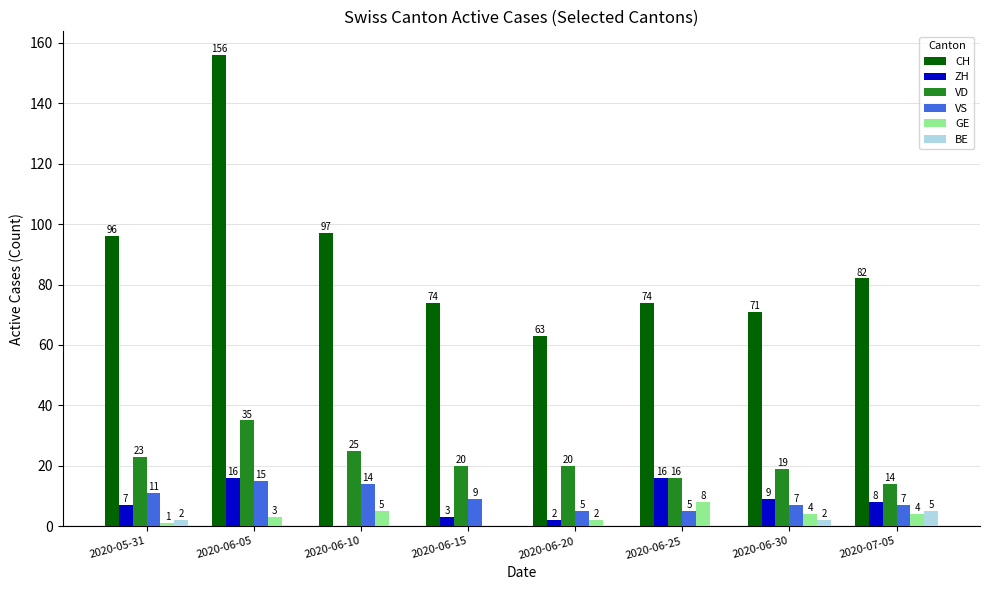

Is it true that VD equals 11 at 2020-06-10?

False